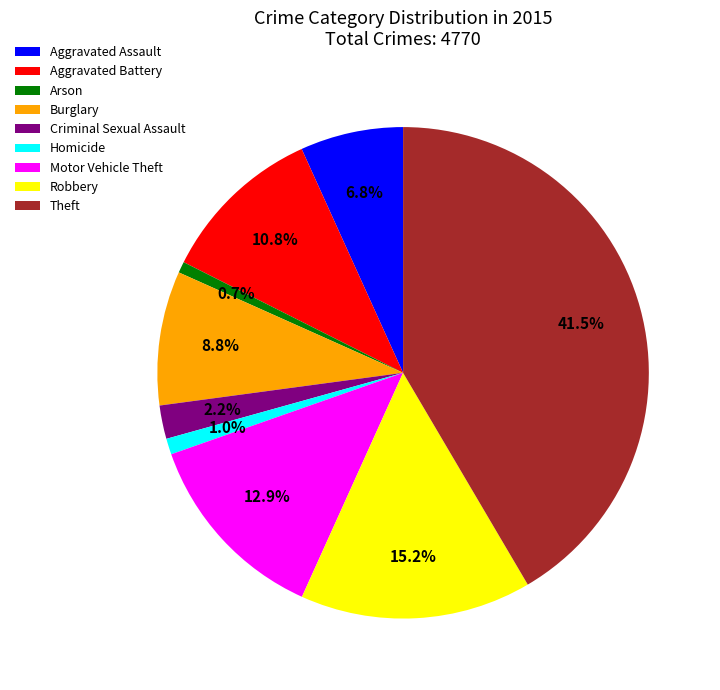

Which has a higher value, Arson or Aggravated Battery?

Aggravated Battery